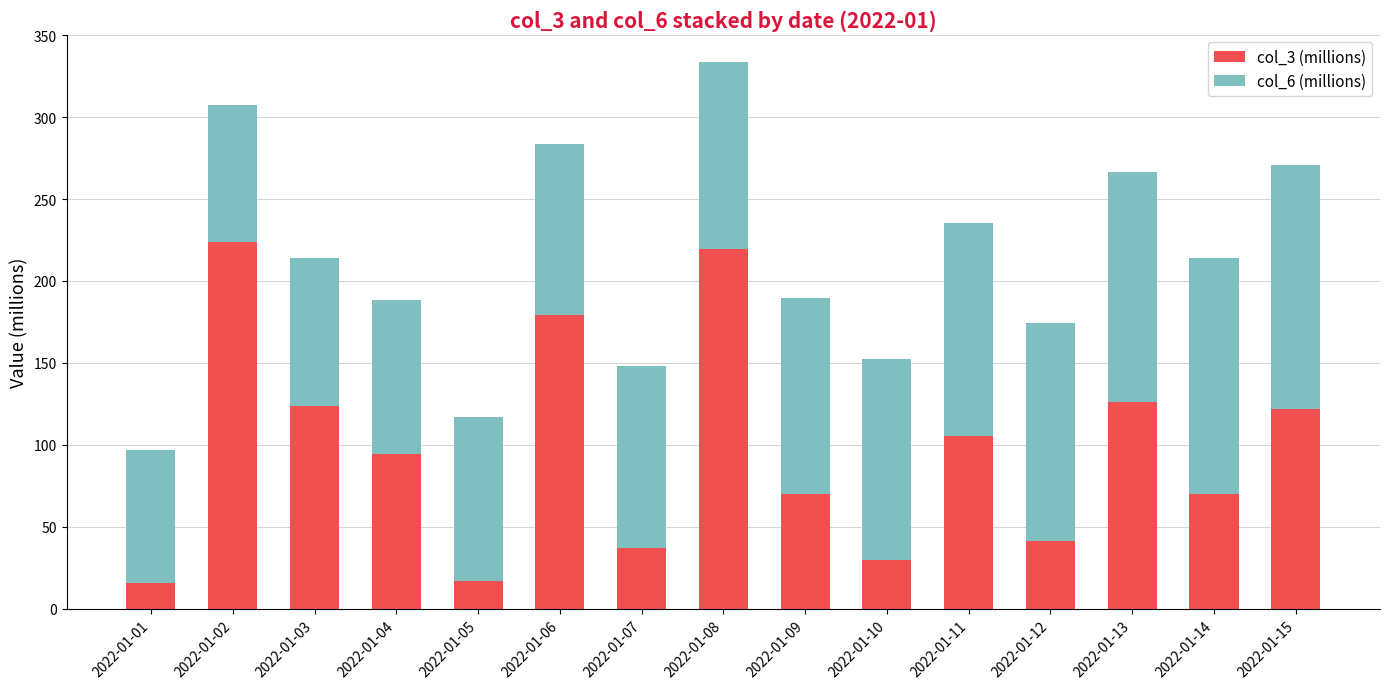

At which category is the sum across all series the highest?

2022-01-08